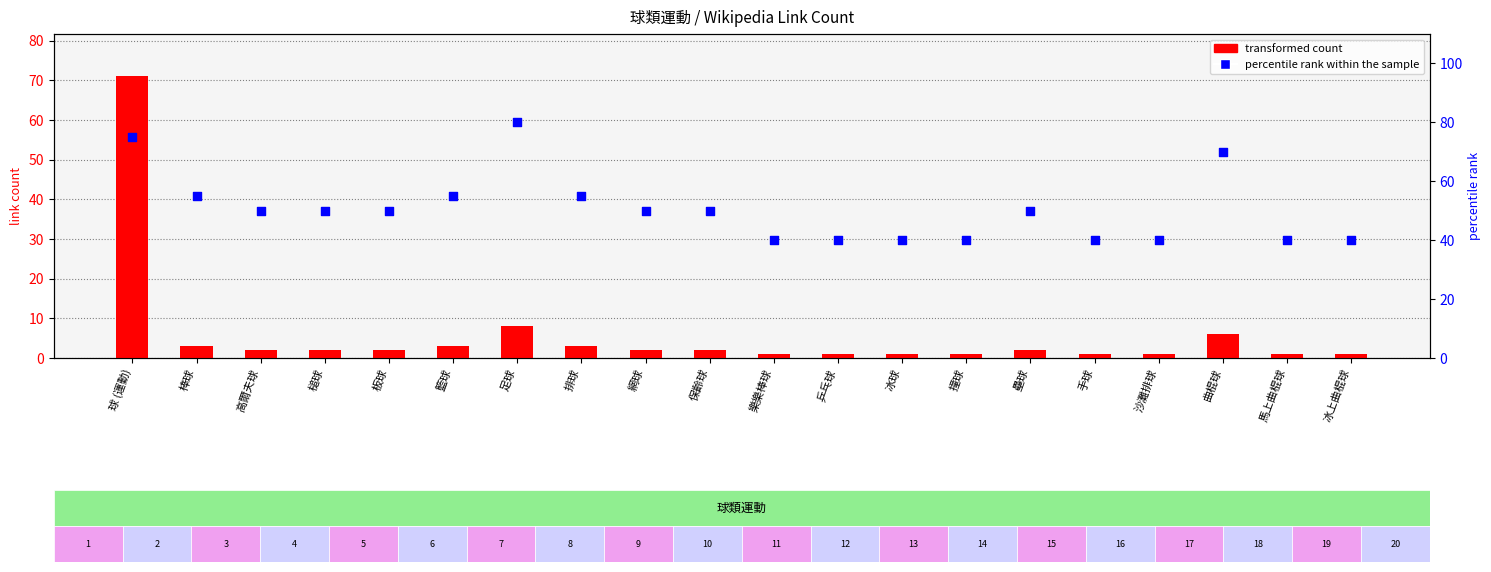

Which series reaches the maximum Y coordinate?

percentile rank within the sample